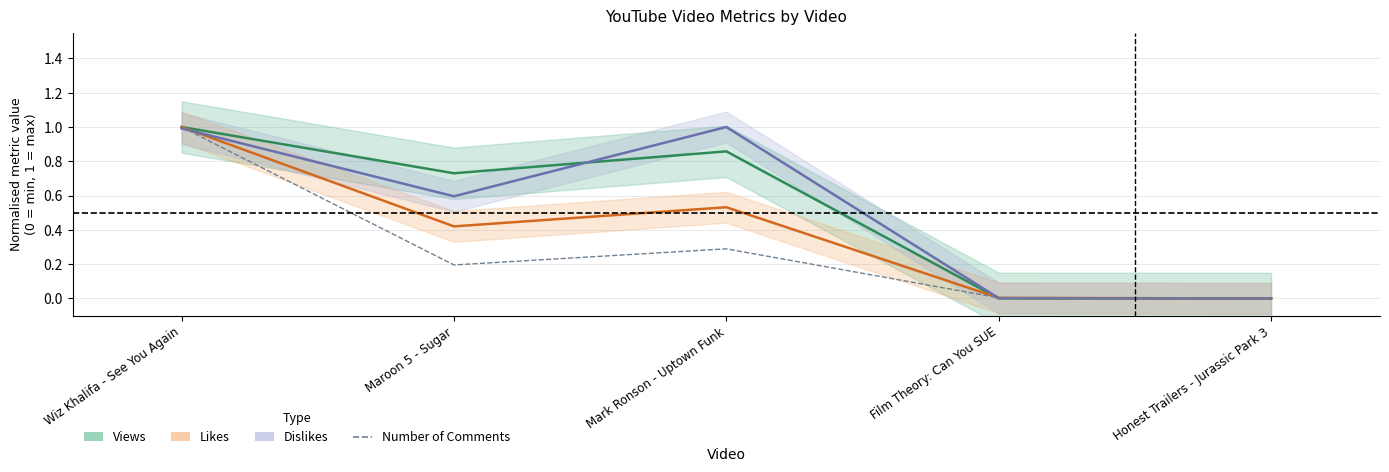

What is the label of the 3rd point from the right?

Mark Ronson - Uptown Funk